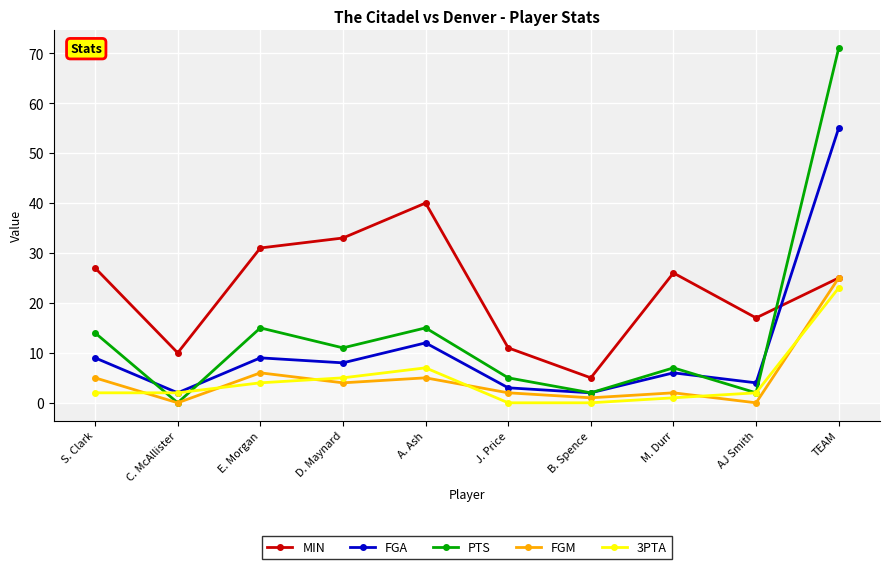

Reading left to right, extract all data points from this chart.

MIN: 27	10	31	33	40	11	5	26	17	25
FGA: 9	2	9	8	12	3	2	6	4	55
PTS: 14	0	15	11	15	5	2	7	2	71
FGM: 5	0	6	4	5	2	1	2	0	25
3PTA: 2	2	4	5	7	0	0	1	2	23